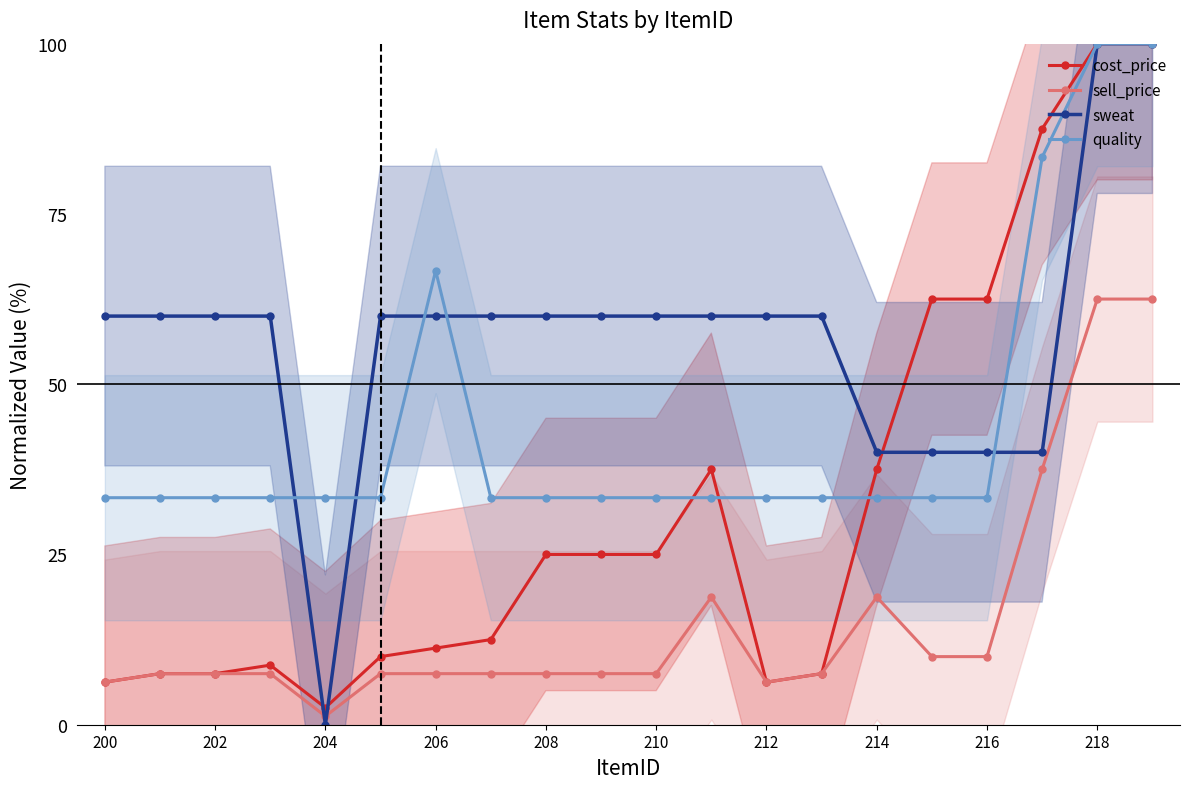

What is the difference between the second highest and second lowest values in the sweat series?

60.0